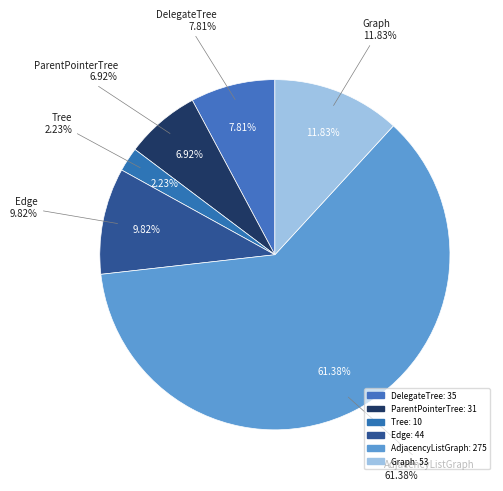

Between Tree and AdjacencyListGraph, which is larger?

AdjacencyListGraph